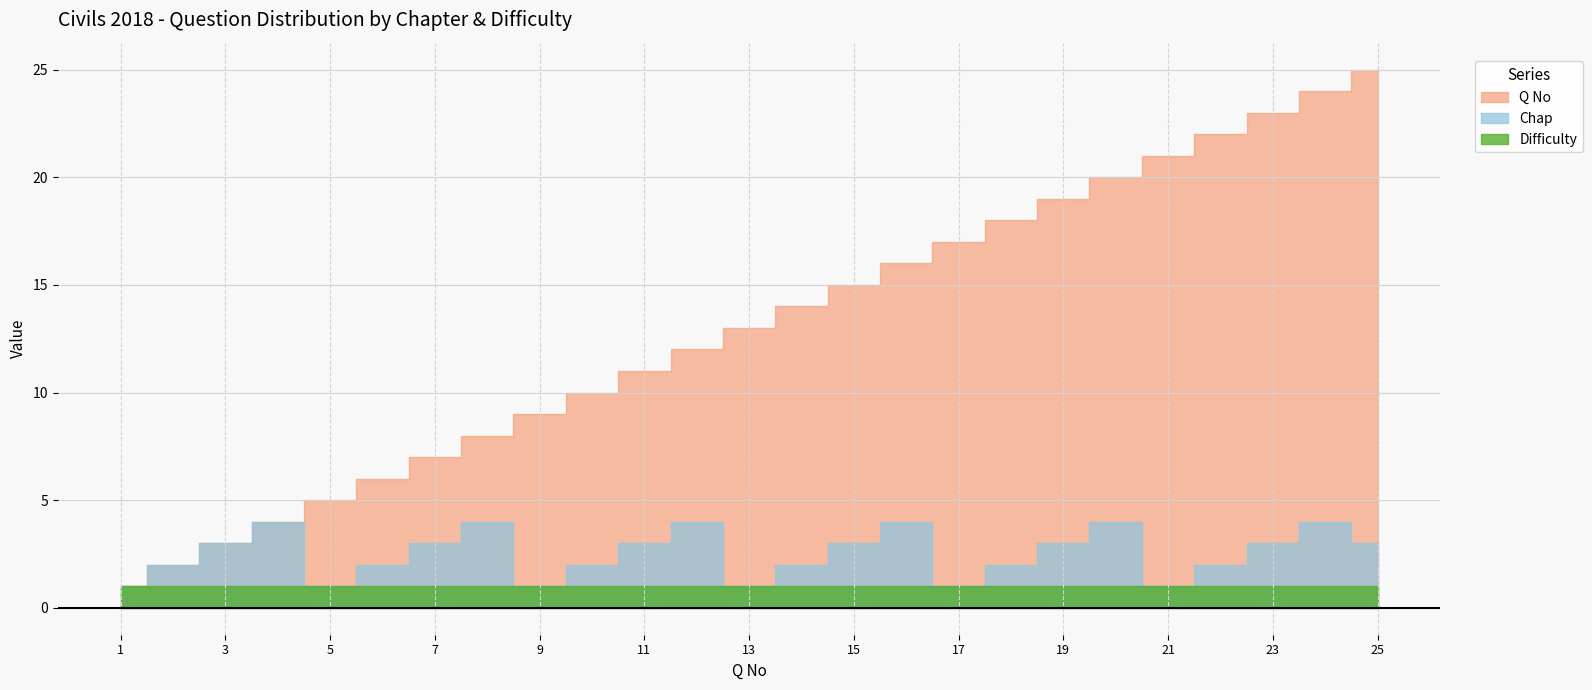

Does the chart display data point markers on the line(s)?

No